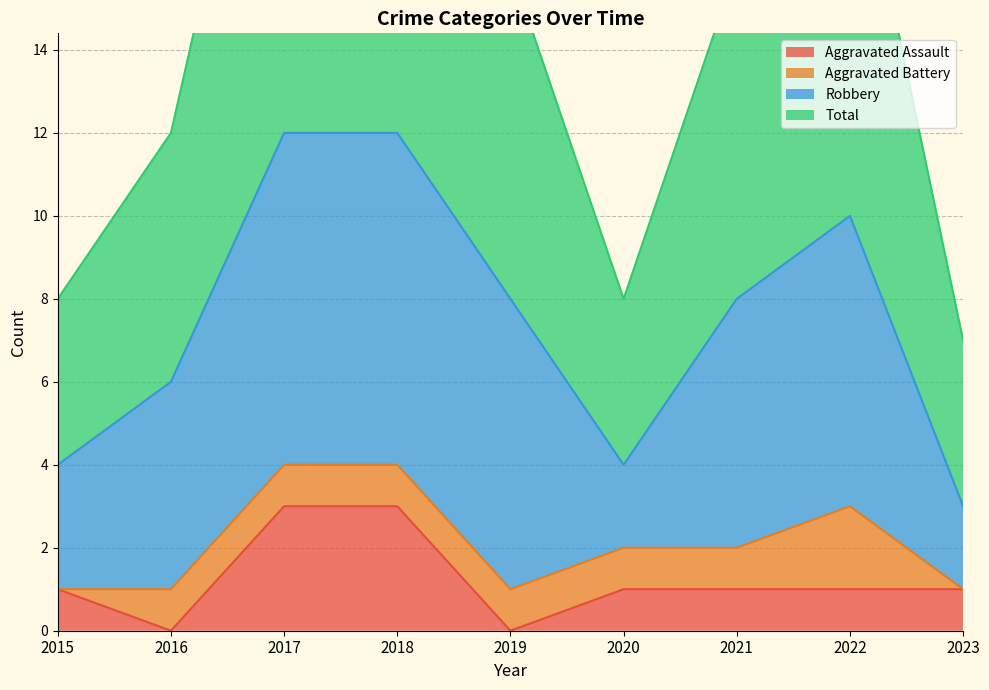

Is it true that Aggravated Assault equals 2 at 2023?

False